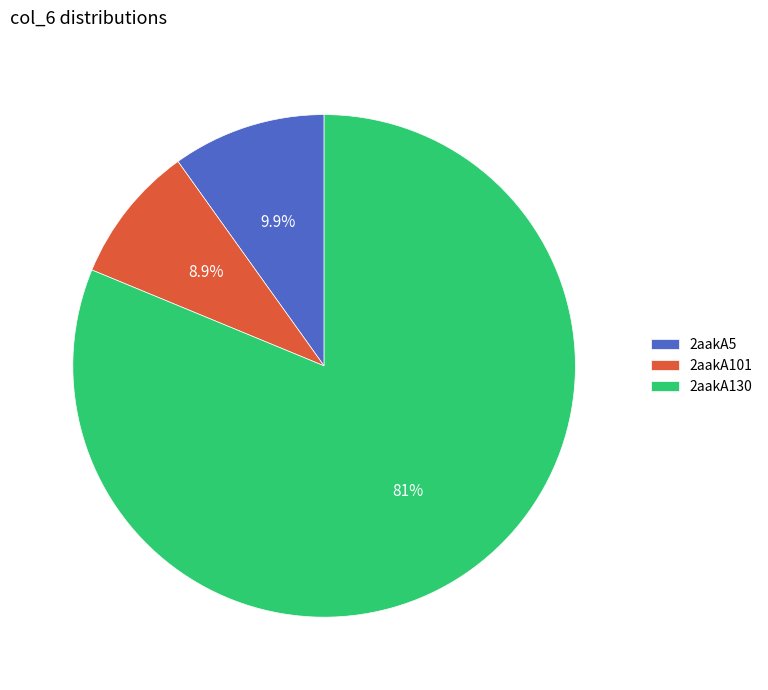

The 2aakA101 slice represents 19% of the pie. True or false?

False